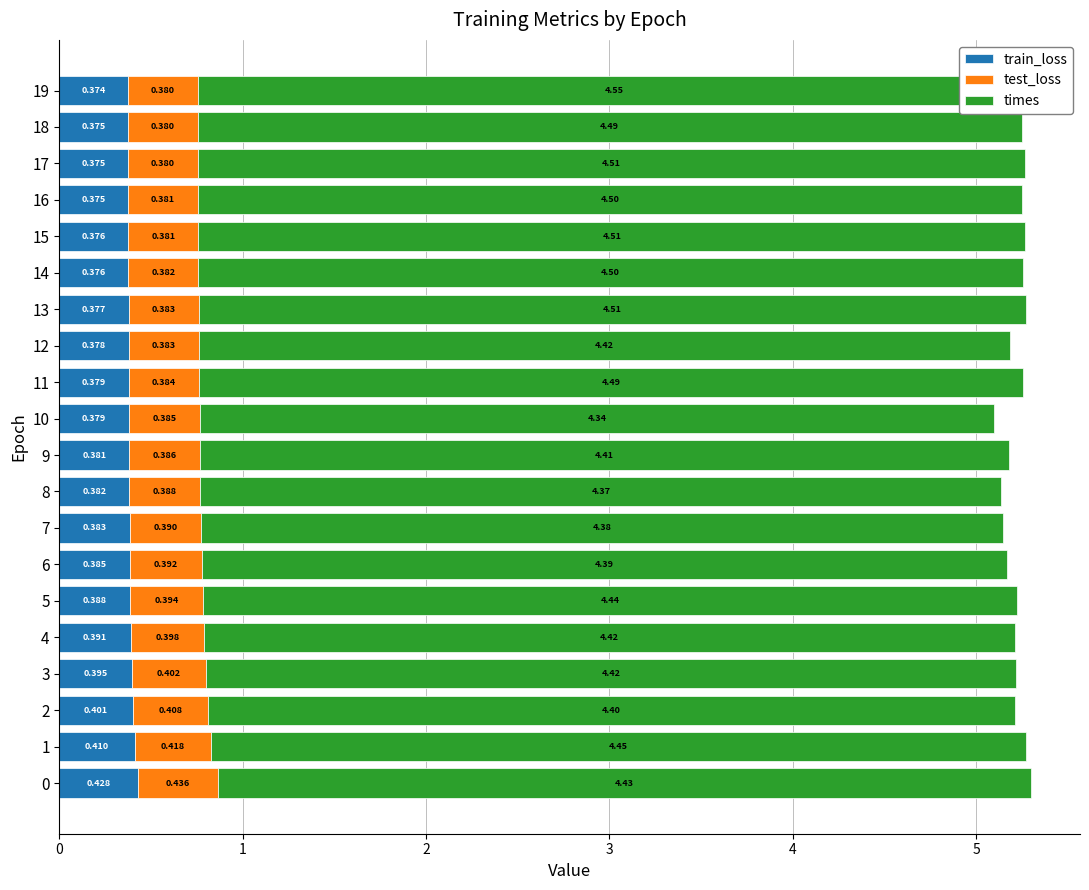

List the series in order of their peak value, highest first.

times, test_loss, train_loss